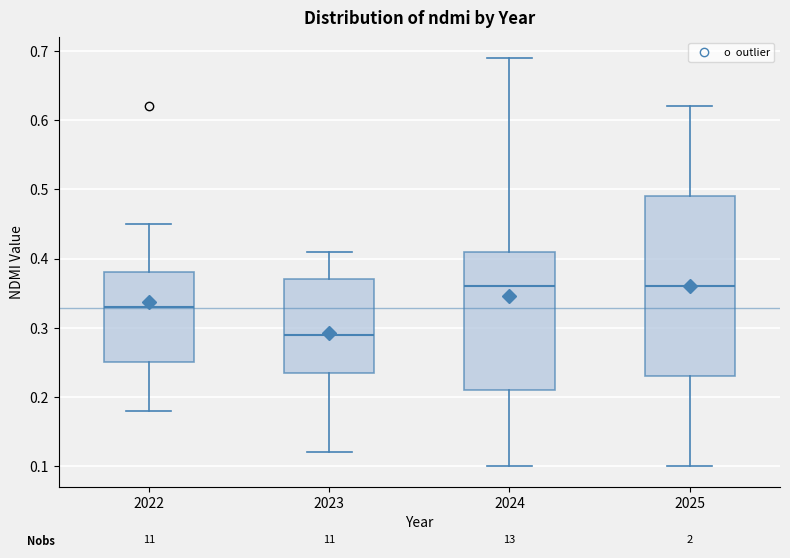

Reading left to right, read every box against the y-axis: the position of its median line, the range the box covers, and the ends of its whiskers. The values are not printed on the chart, so give them approximately, as read against the axis.

2022: median 0.33, box 0.25 to 0.38, whiskers 0.18 to 0.45
2023: median 0.29, box 0.24 to 0.37, whiskers 0.12 to 0.41
2024: median 0.36, box 0.21 to 0.41, whiskers 0.10 to 0.69
2025: median 0.36, box 0.23 to 0.49, whiskers 0.10 to 0.62